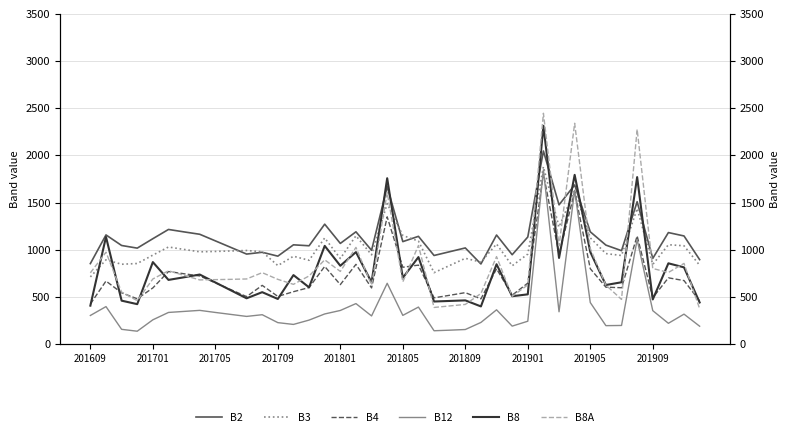

What is the sum of all B3 values?

40907